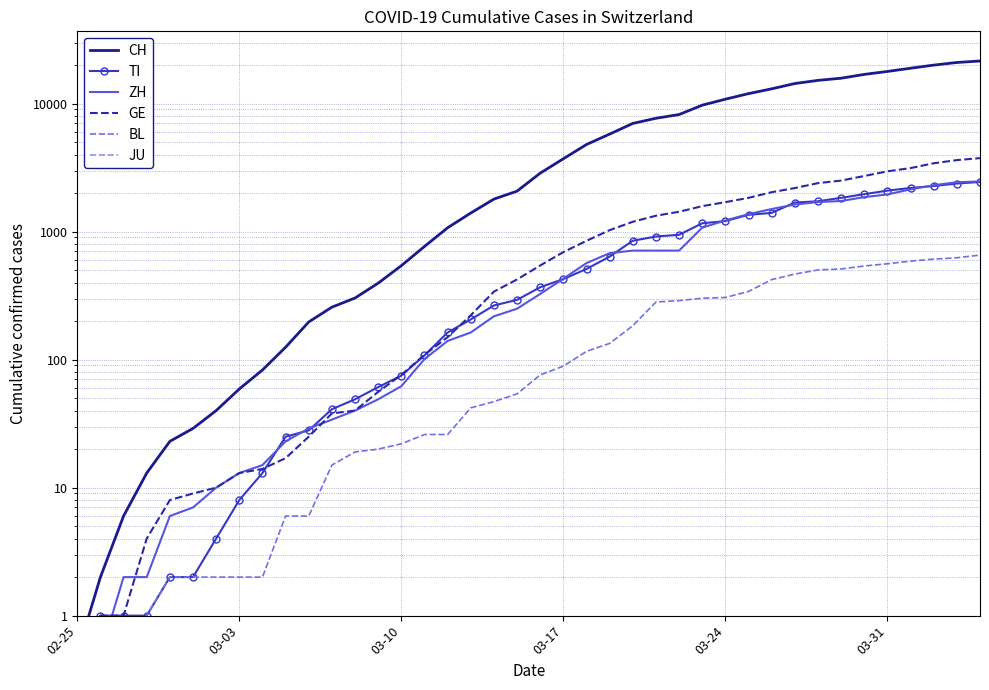

Between 25 and 6, which is larger?

25